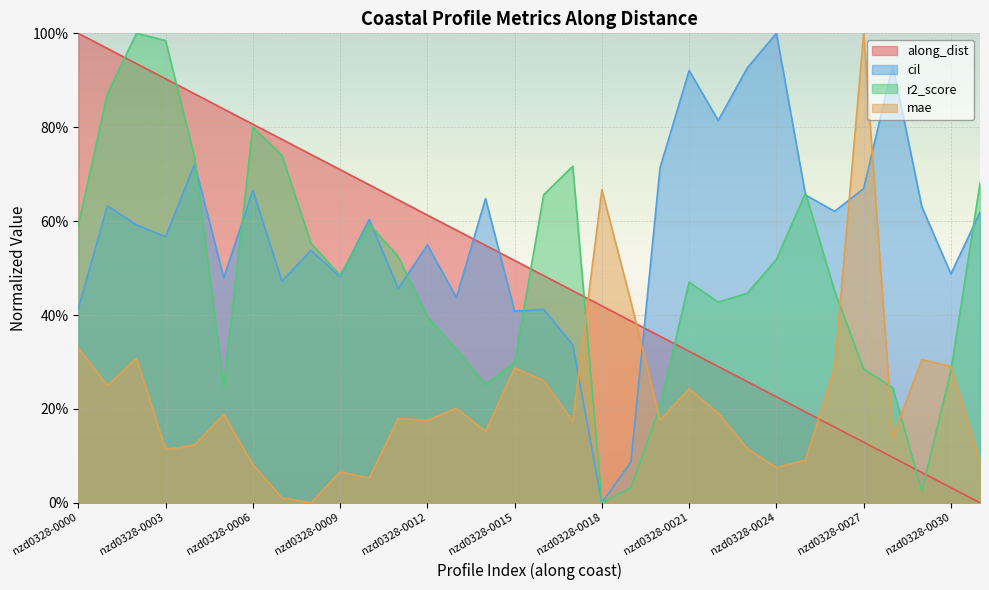

How many intersections are there between along_dist and r2_score?

7